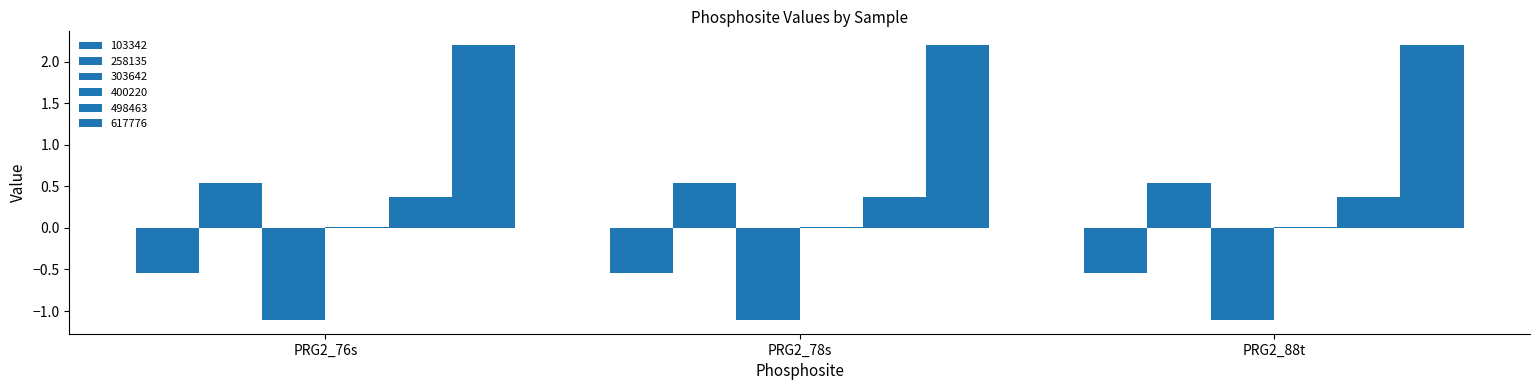

What is the value of the 303642 bar at the 2nd from the left?

-1.1